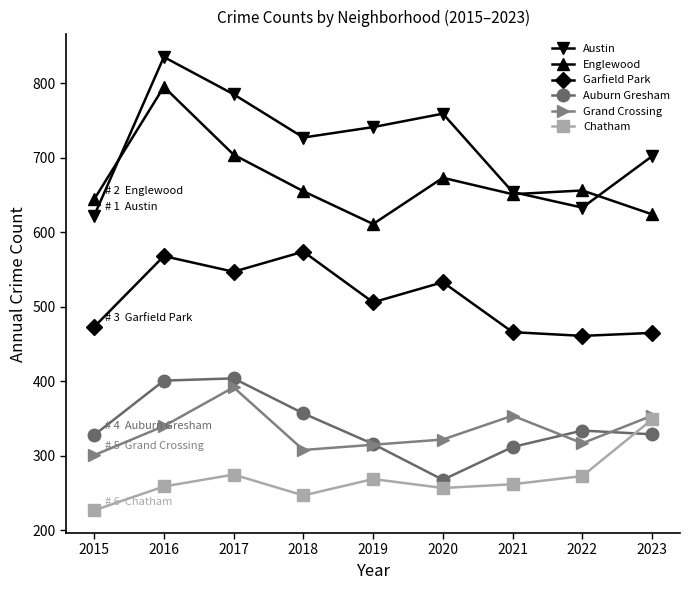

Count the number of categories in the chart.

9